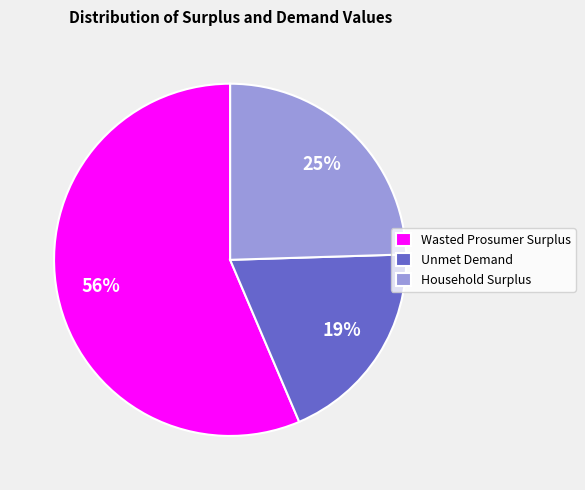

The Wasted Prosumer Surplus slice represents 49% of the pie. True or false?

False